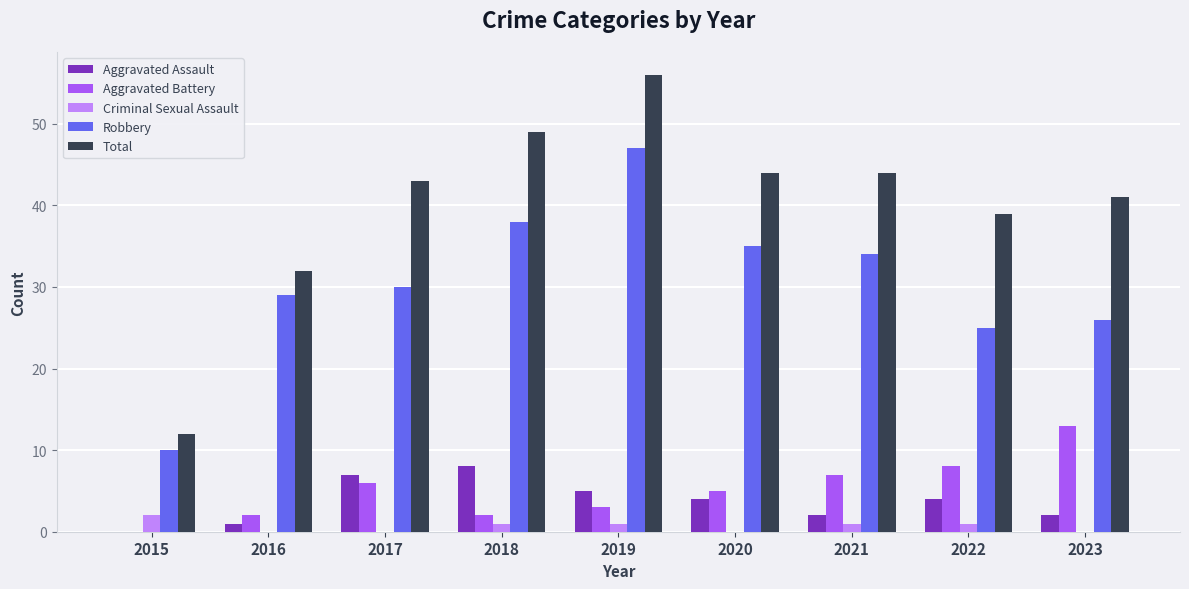

Reading right to left, extract all data points from this chart.

Aggravated Assault: 2	4	2	4	5	8	7	1	0
Aggravated Battery: 13	8	7	5	3	2	6	2	0
Criminal Sexual Assault: 0	1	1	0	1	1	0	0	2
Robbery: 26	25	34	35	47	38	30	29	10
Total: 41	39	44	44	56	49	43	32	12